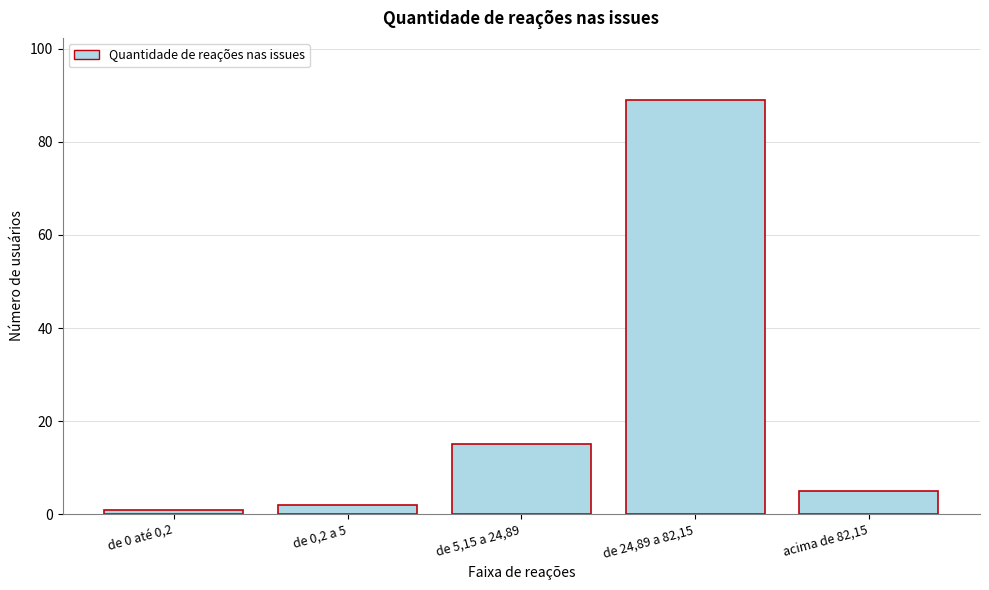

Reading left to right, list all the values displayed in this chart.

de 0 até 0,2=1	de 0,2 a 5=2	de 5,15 a 24,89=15	de 24,89 a 82,15=89	acima de 82,15=5